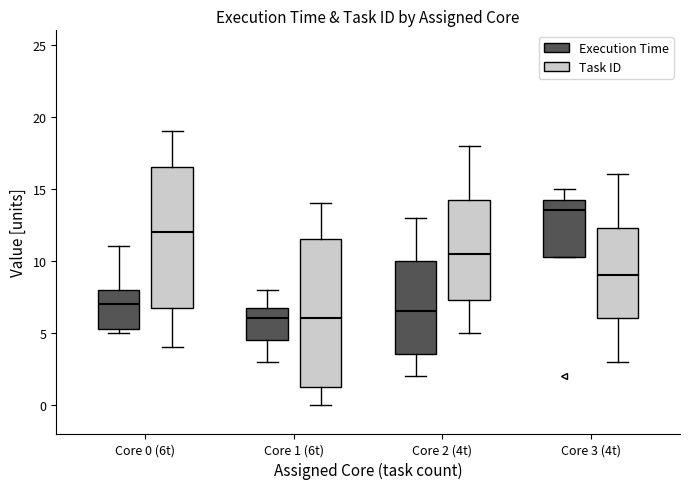

Which box is the tallest, from its lower edge to its upper edge?

Core 1 (6t) (Task ID)